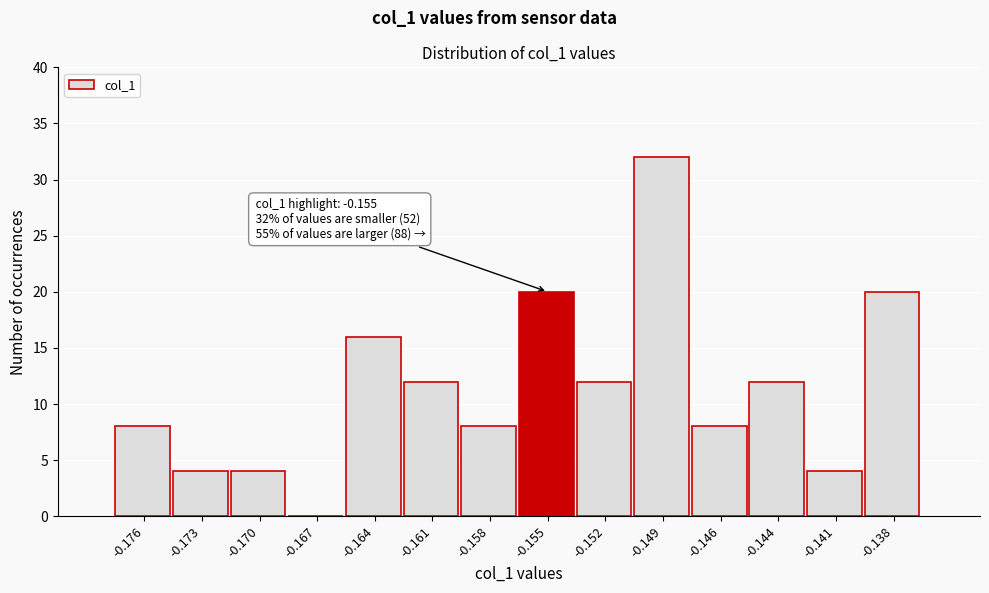

Reading left to right, transcribe all the data shown in this chart.

-0.176=8	-0.173=4	-0.170=4	-0.167=0	-0.164=16	-0.161=12	-0.158=8	-0.155=20	-0.152=12	-0.149=32	-0.146=8	-0.144=12	-0.141=4	-0.138=20